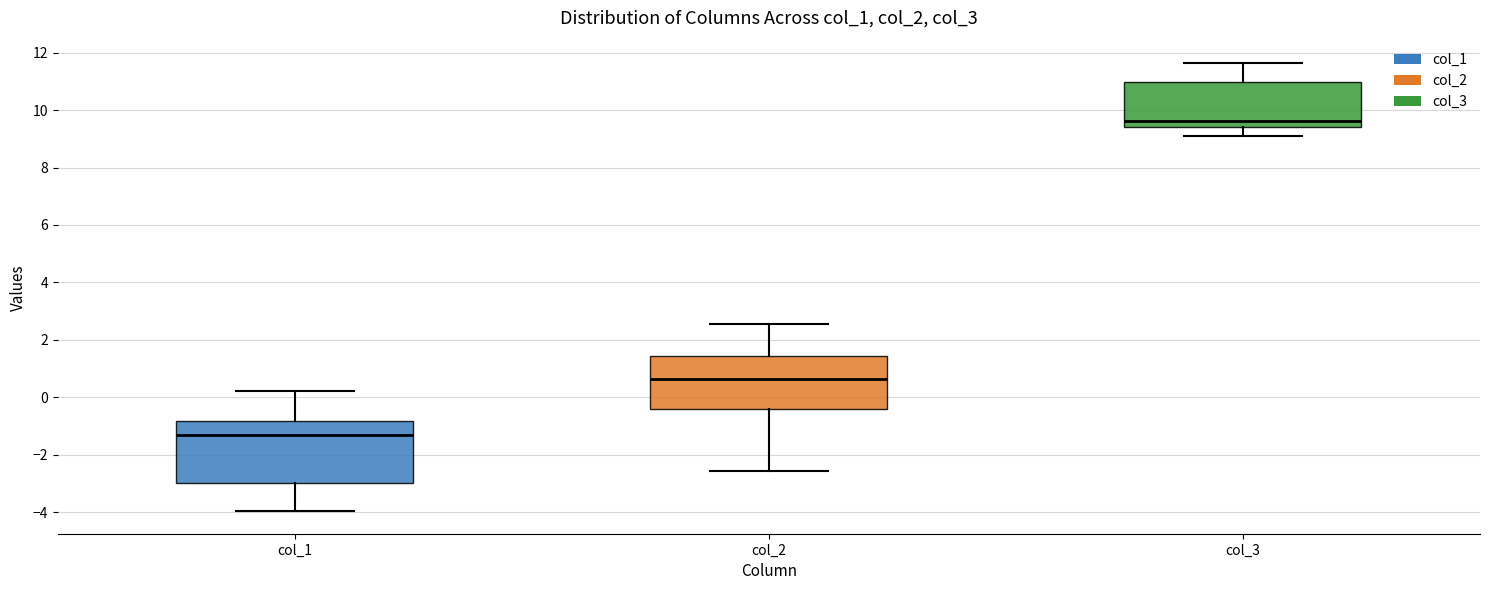

Which box's median line is the lowest?

col_1